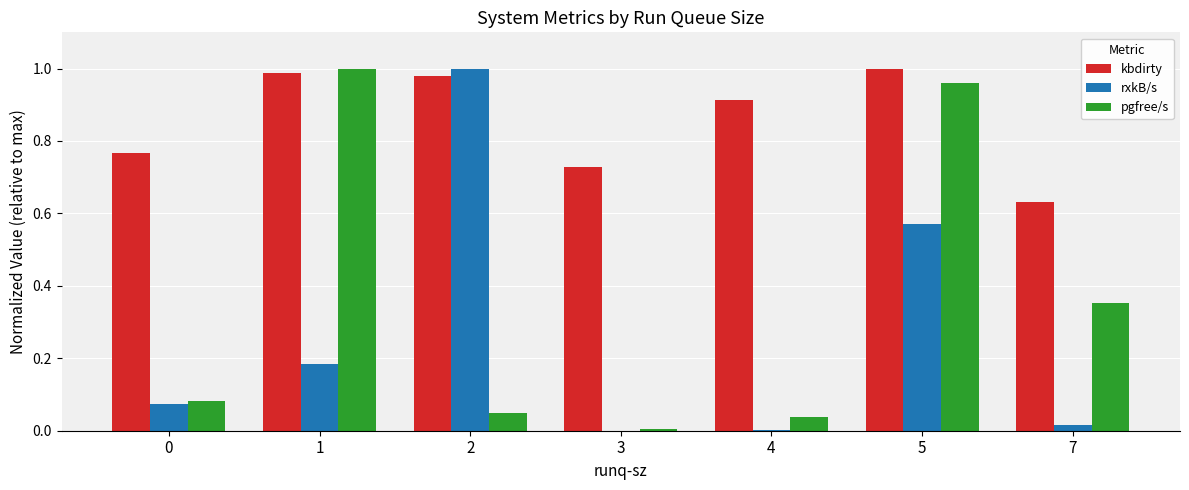

Are the bars horizontal?

No